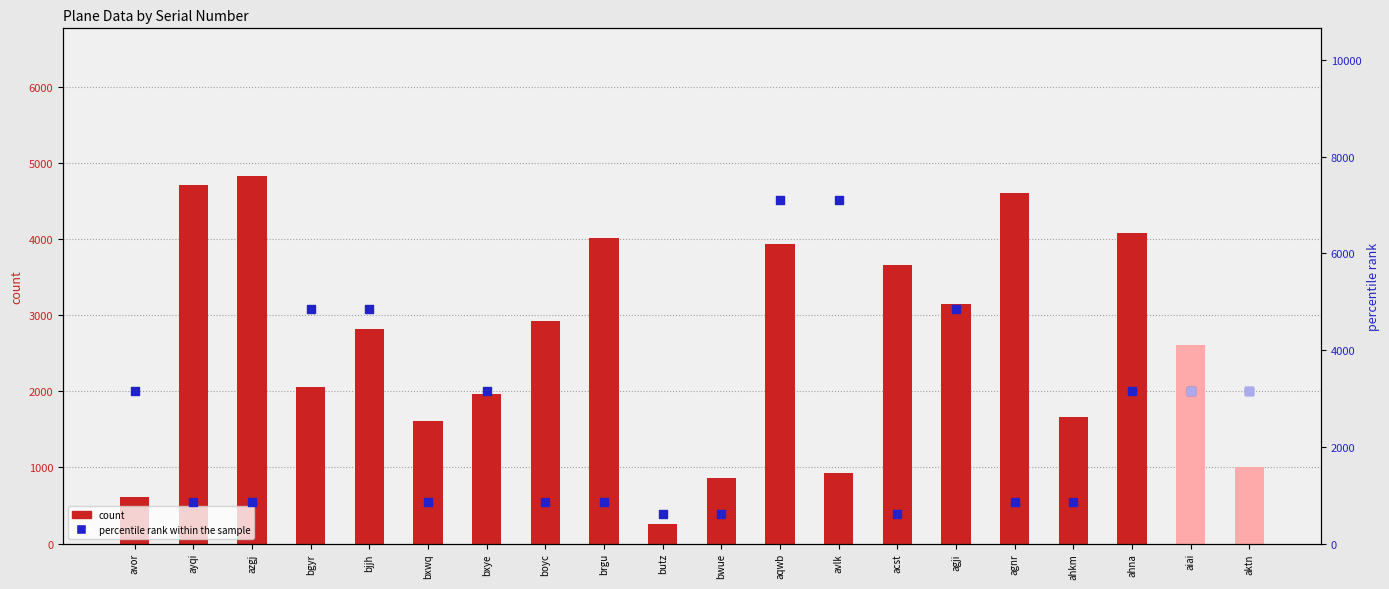

What is the total value across all series at aqwb?

11039